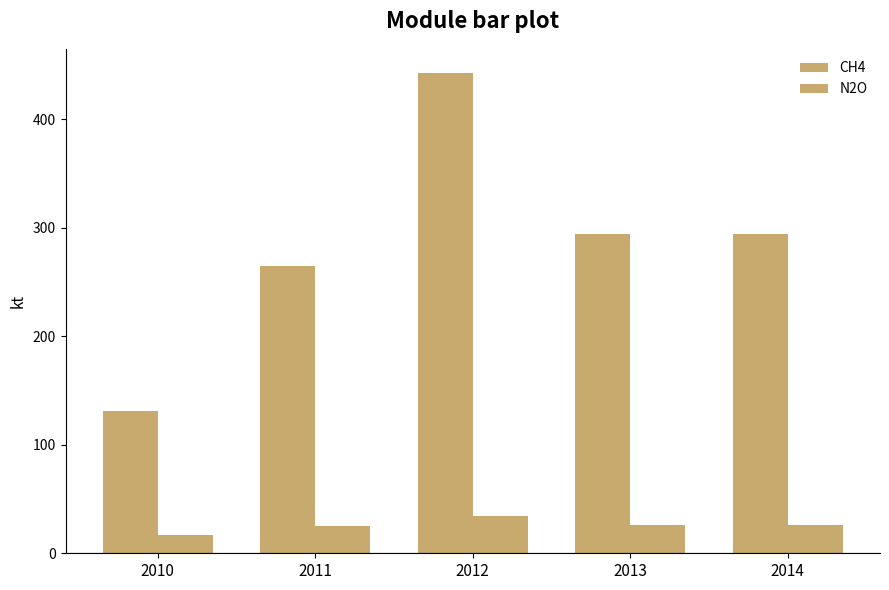

How many data points in N2O are less than 26?

2